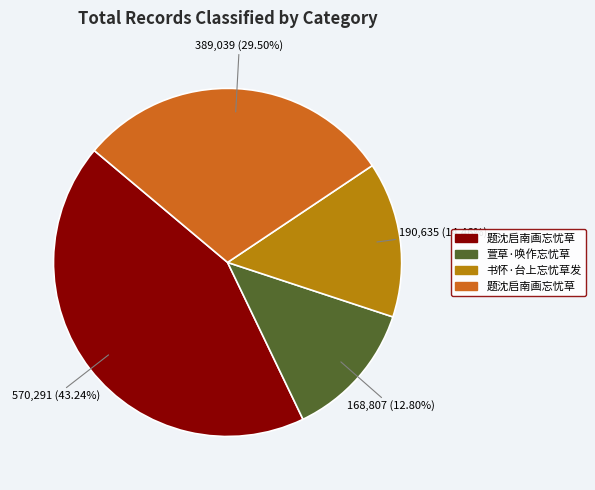

Is there a majority slice in this chart?

No